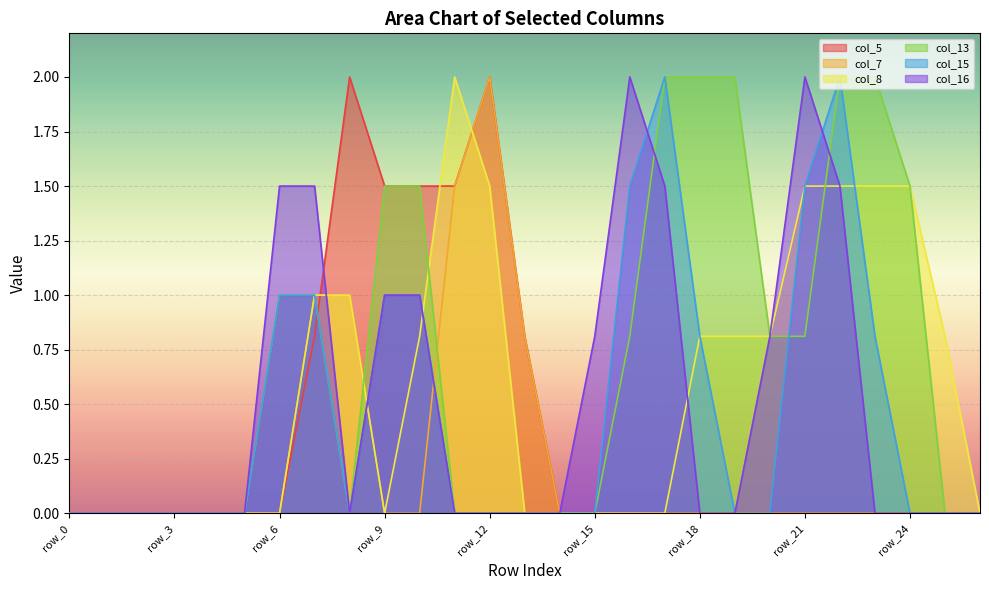

Which series changed the most between row_0 and row_14?

col_5